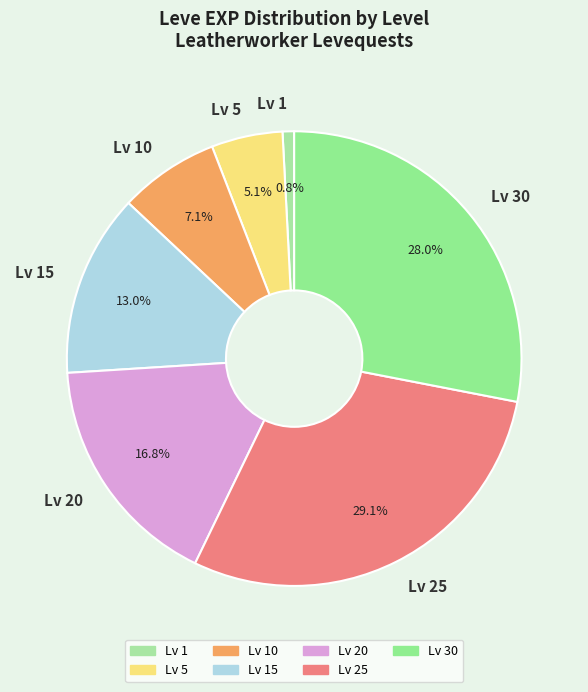

Rank the categories by value from lowest to highest.

Lv 1, Lv 5, Lv 10, Lv 15, Lv 20, Lv 30, Lv 25